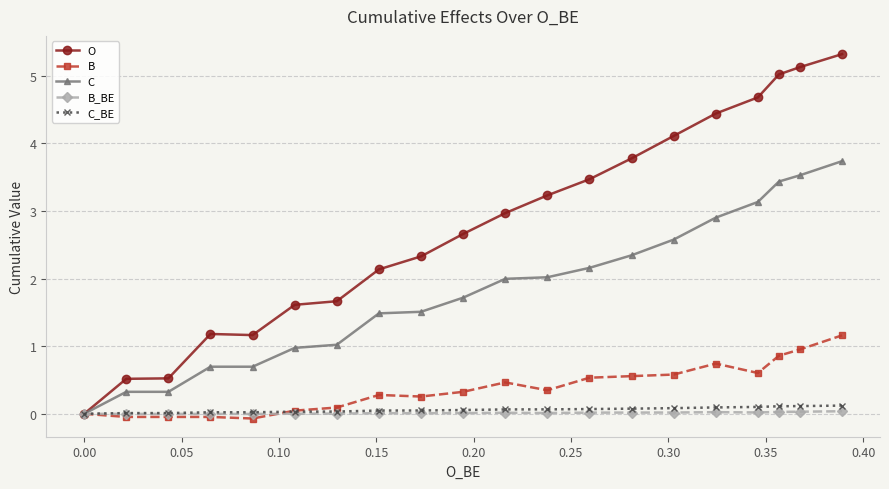

What are all the series names shown in the legend?

O, B, C, B_BE, C_BE